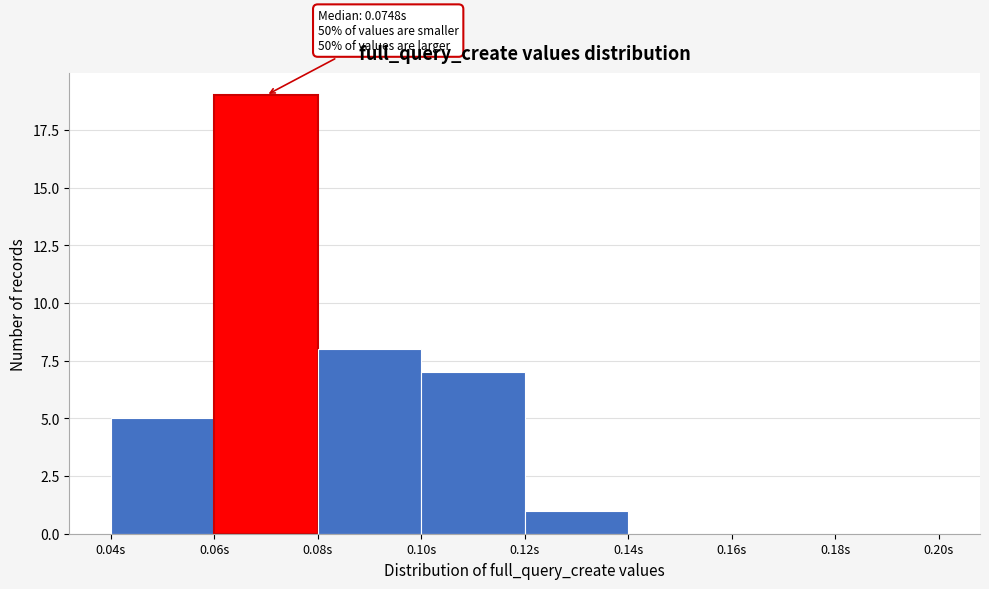

Over which range of the x-axis is the bar tallest?

0.06 to 0.08